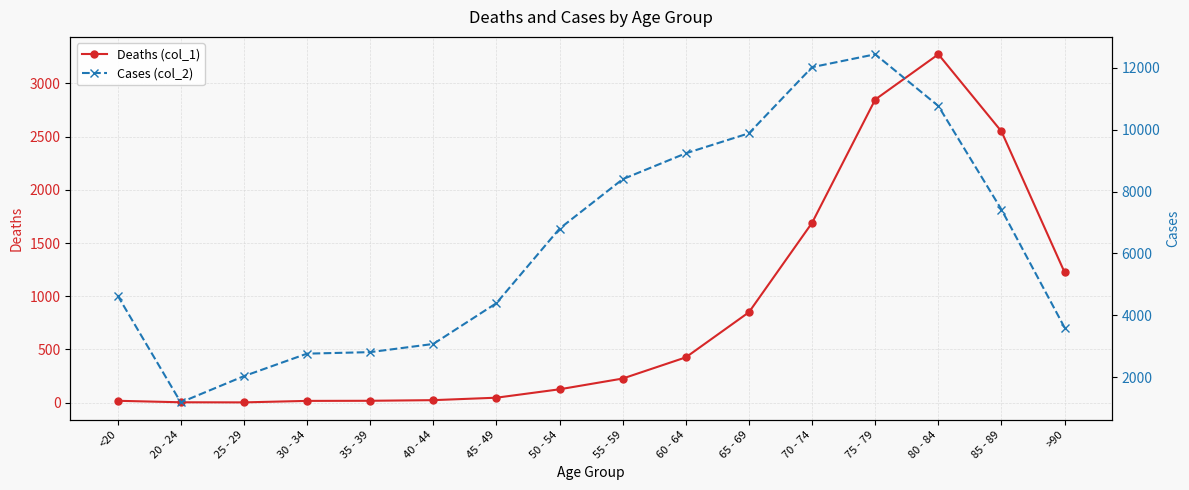

True or false: Deaths (col_1) has a value of 426 at 60 - 64.

True